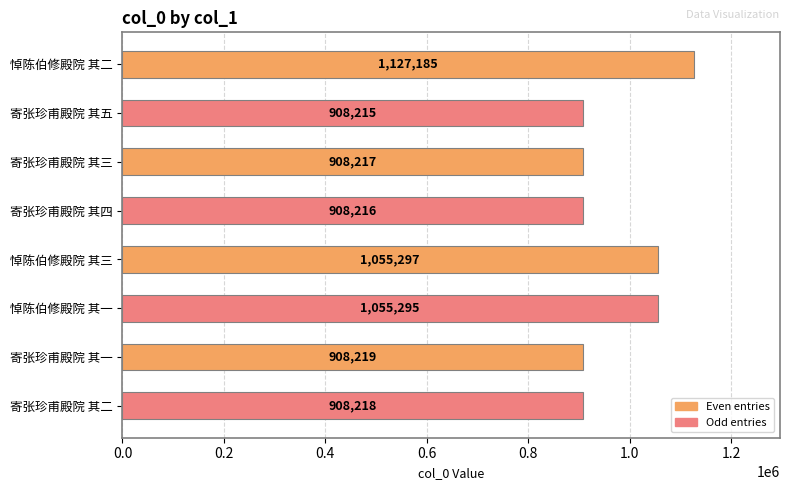

At which label is the value closest to 1017700?

悼陈伯修殿院 其一